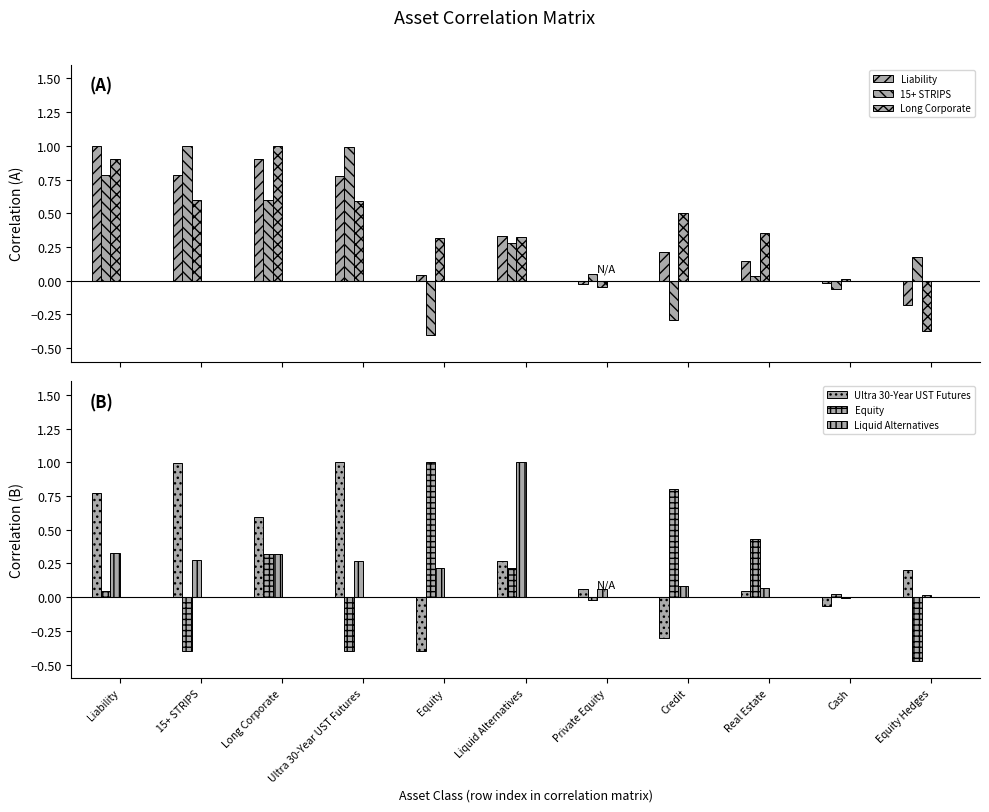

What is the sum of the Liability values at Real Estate and Long Corporate?

1.0